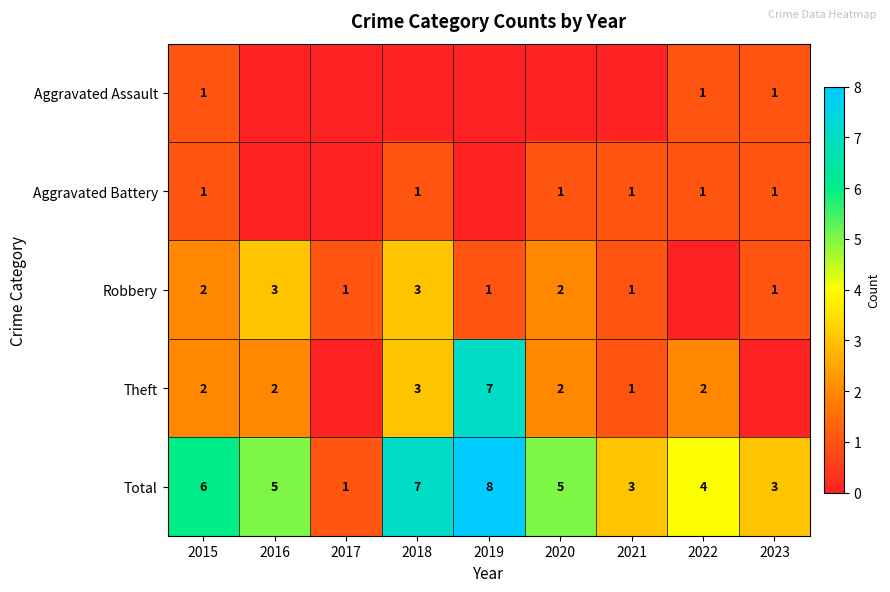

What is the approximate value of Total at 2019?

8